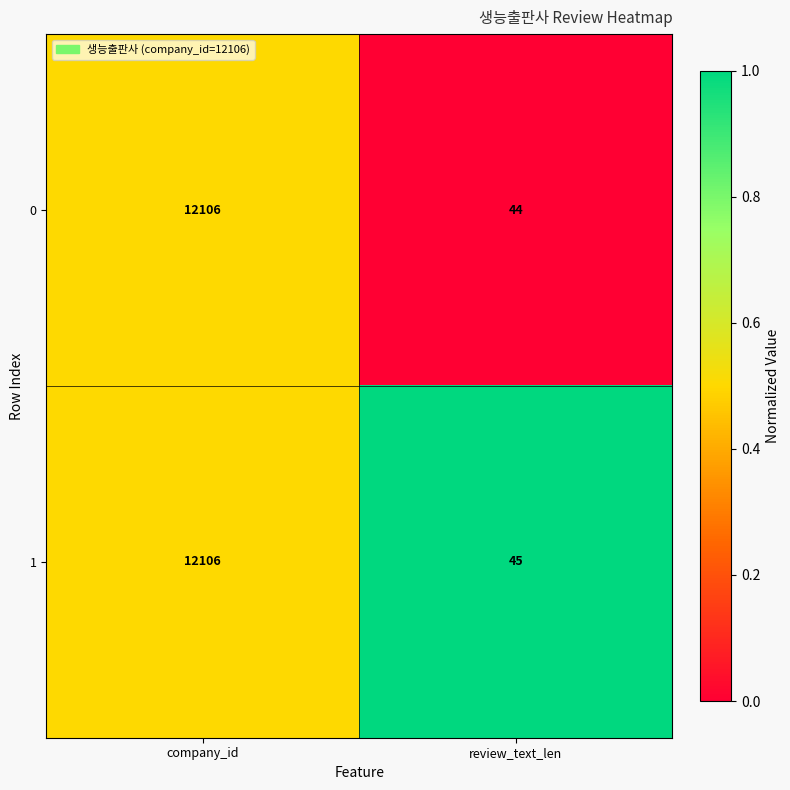

Which label corresponds to the smallest value in the chart?

review_text_len